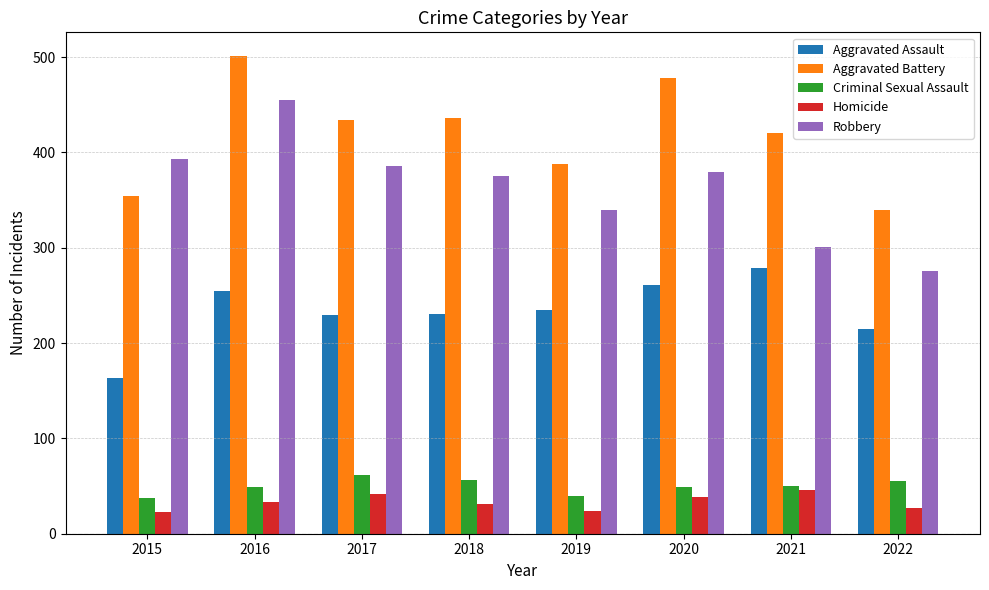

The value of Aggravated Battery at 2016 is 501. True or false?

True